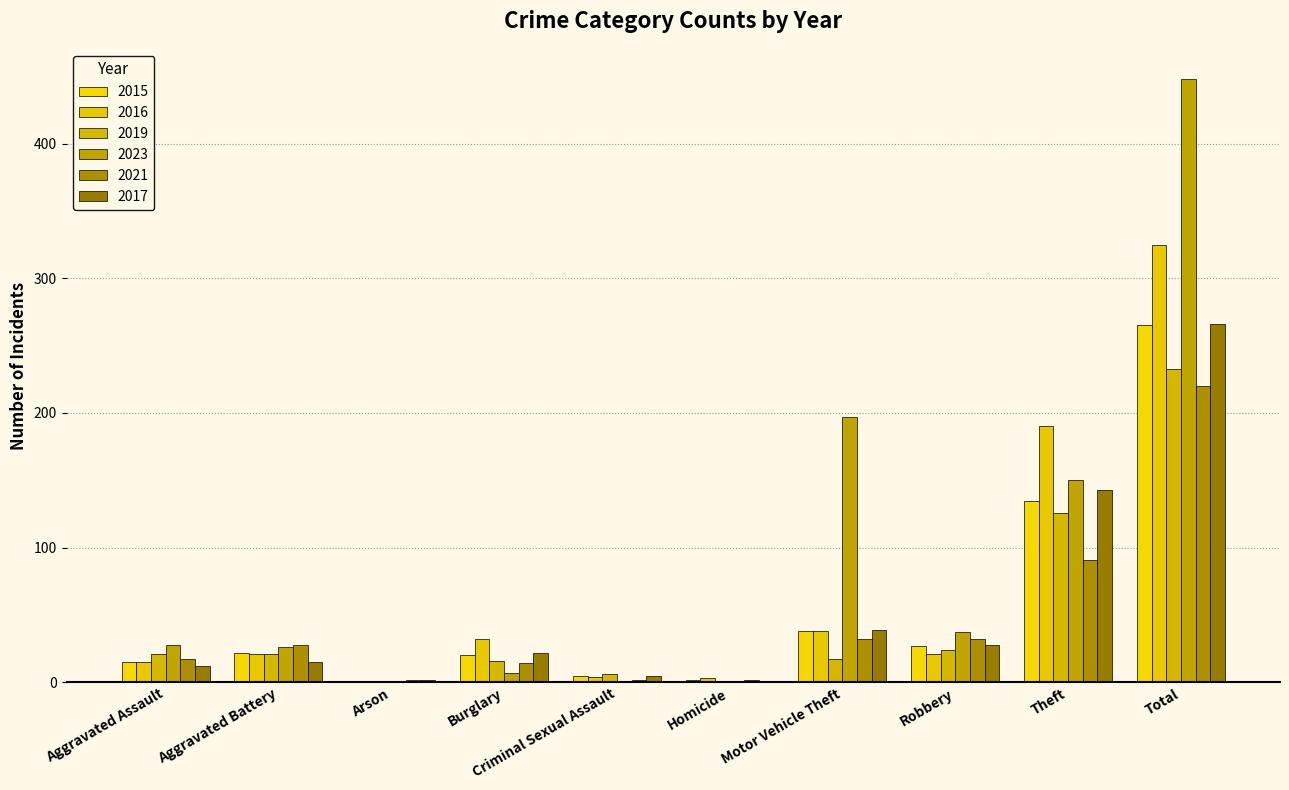

Which series has the widest spread of values?

2023